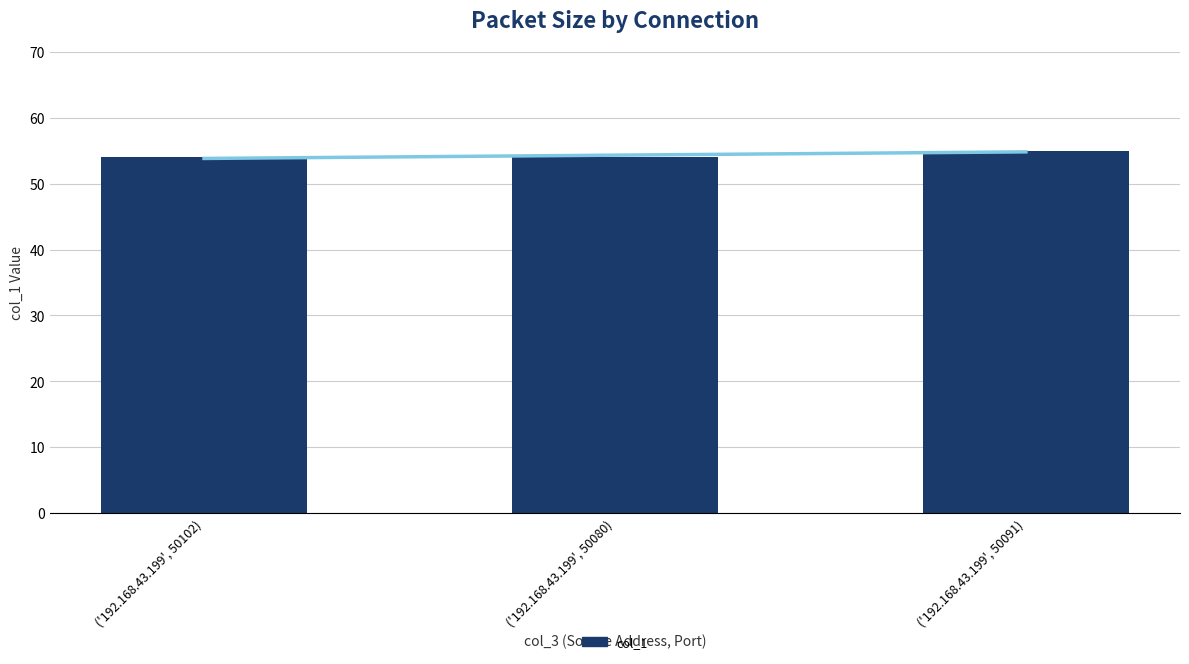

Reading left to right, what are all the values shown in this chart?

54	54	55